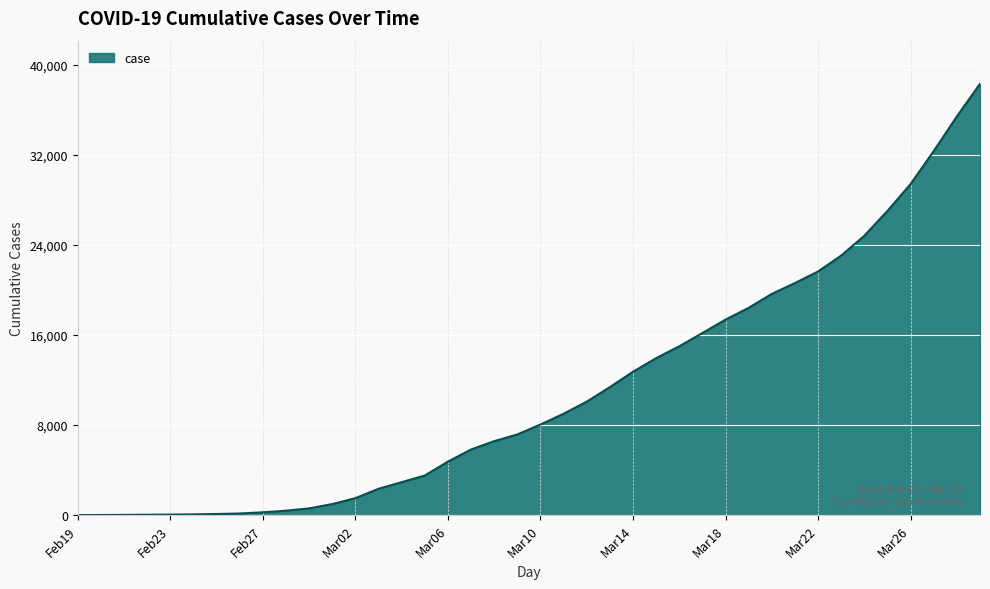

What is the difference between the maximum and minimum values?

38307